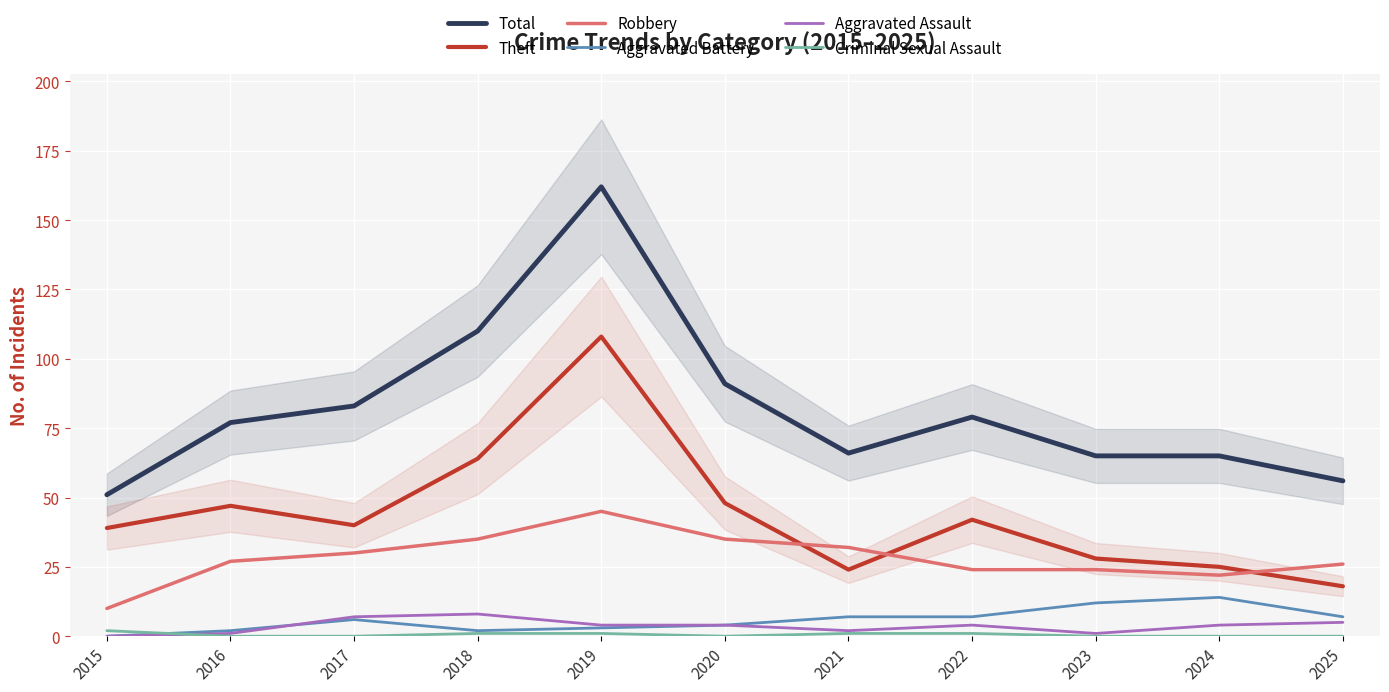

The Total series shows 65 at 2024. True or false?

True